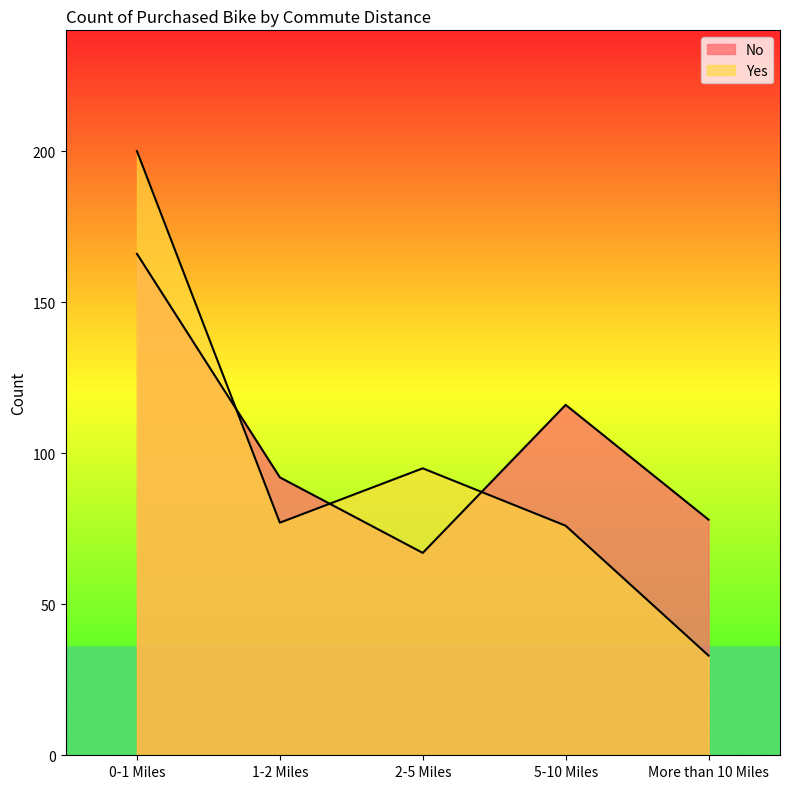

Between 5-10 Miles and 2-5 Miles, which is larger?

5-10 Miles